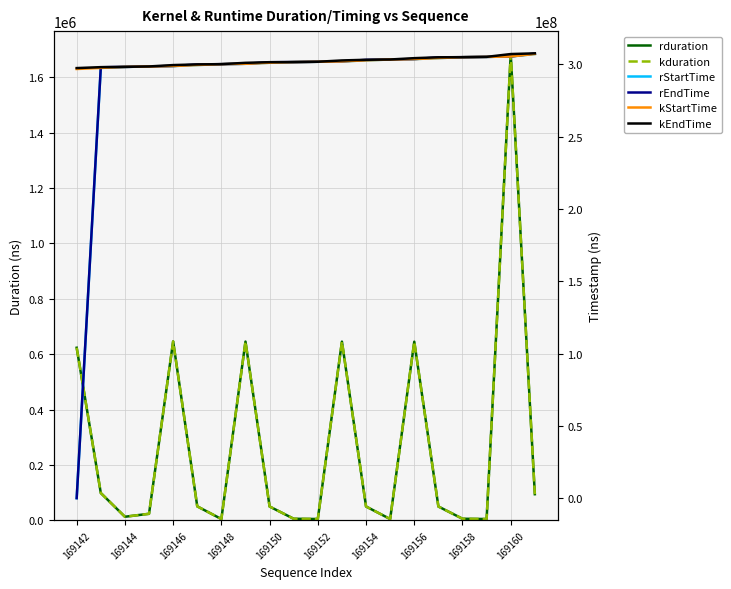

Where do kStartTime and rEndTime first cross each other?

169142 and 169144